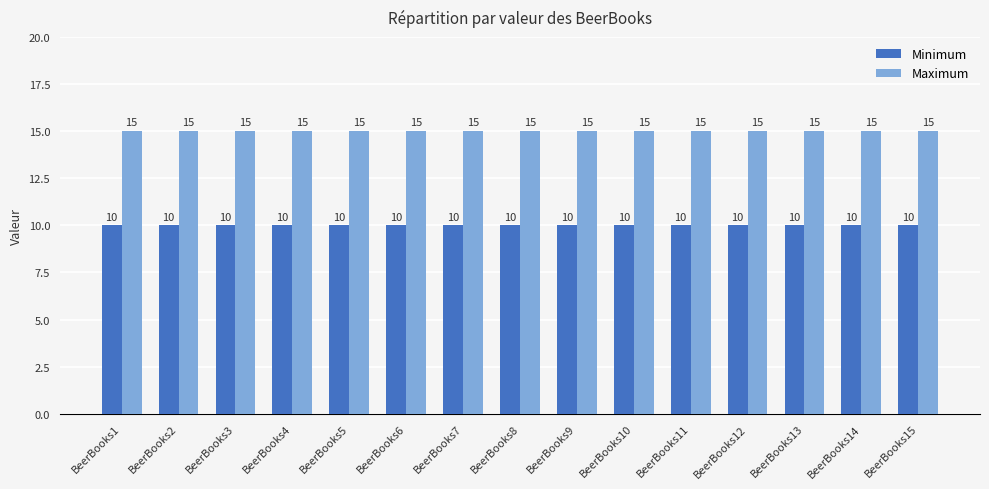

What is the maximum value shown in the chart?

15